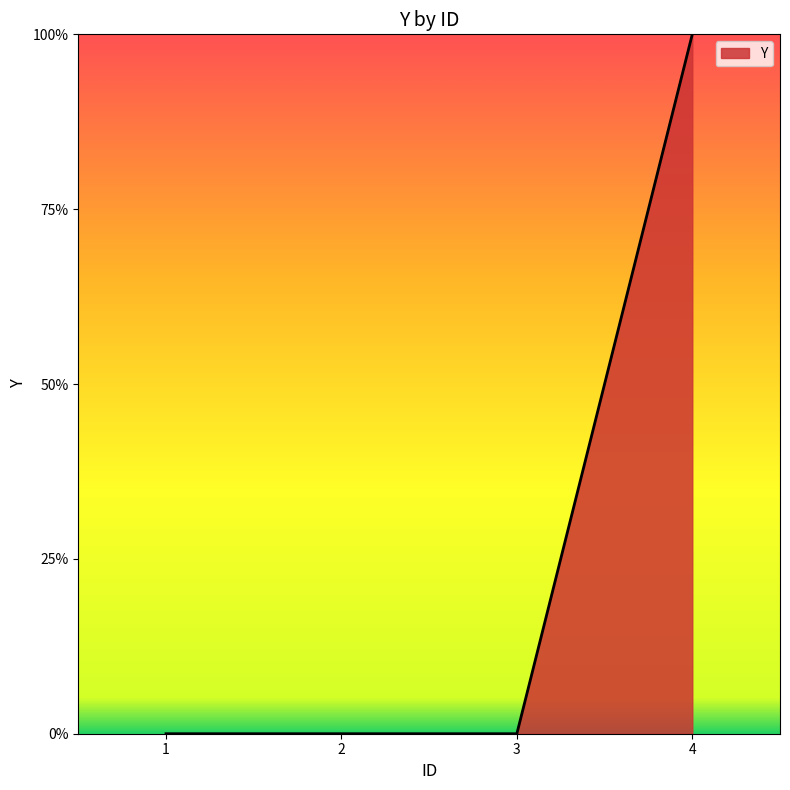

Rank the categories by value from highest to lowest.

4, 1, 2, 3